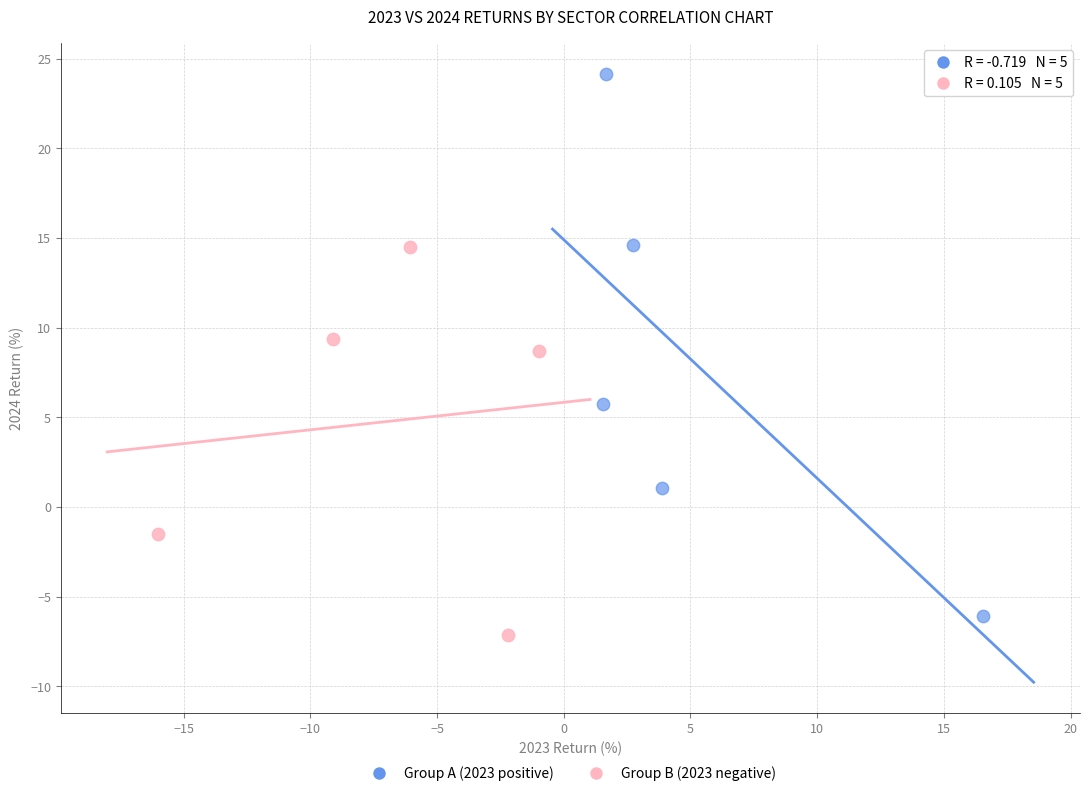

Which series reaches the minimum Y coordinate?

Group B (2023 negative)